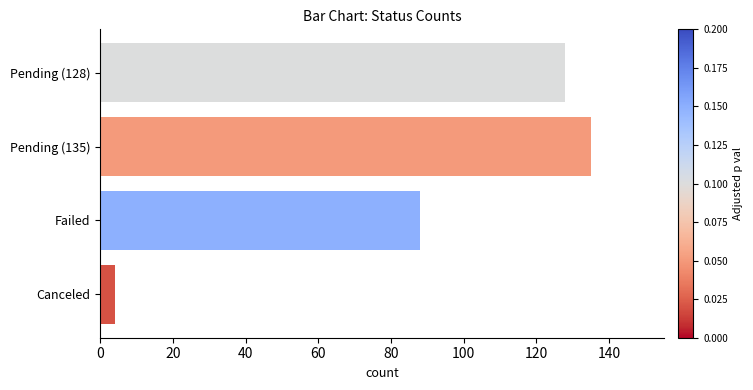

What is the value of the 1st bar from the top?

128